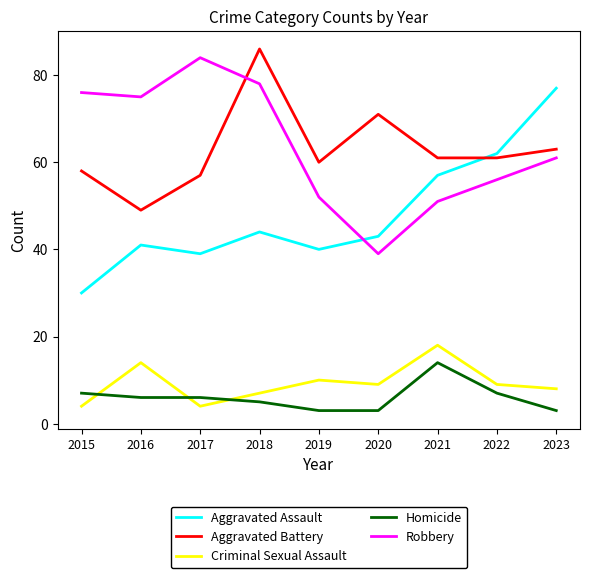

What is the difference between the second highest and minimum values in the Robbery series?

39